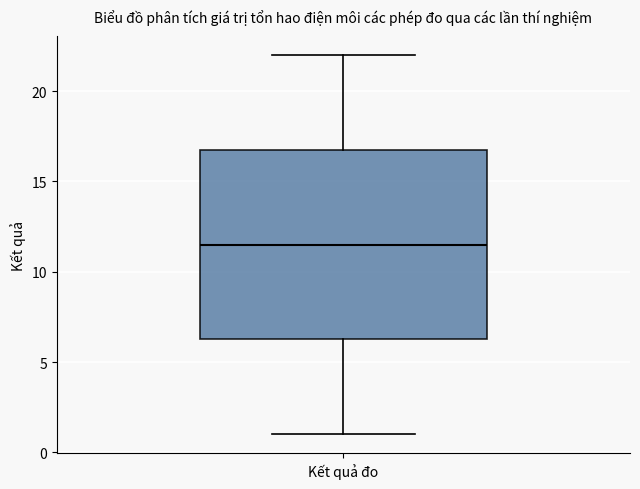

Where does the median line of the box for Kết quả đo sit on the y-axis? The values are not printed on the chart, so give them approximately, as read against the axis.

11.5